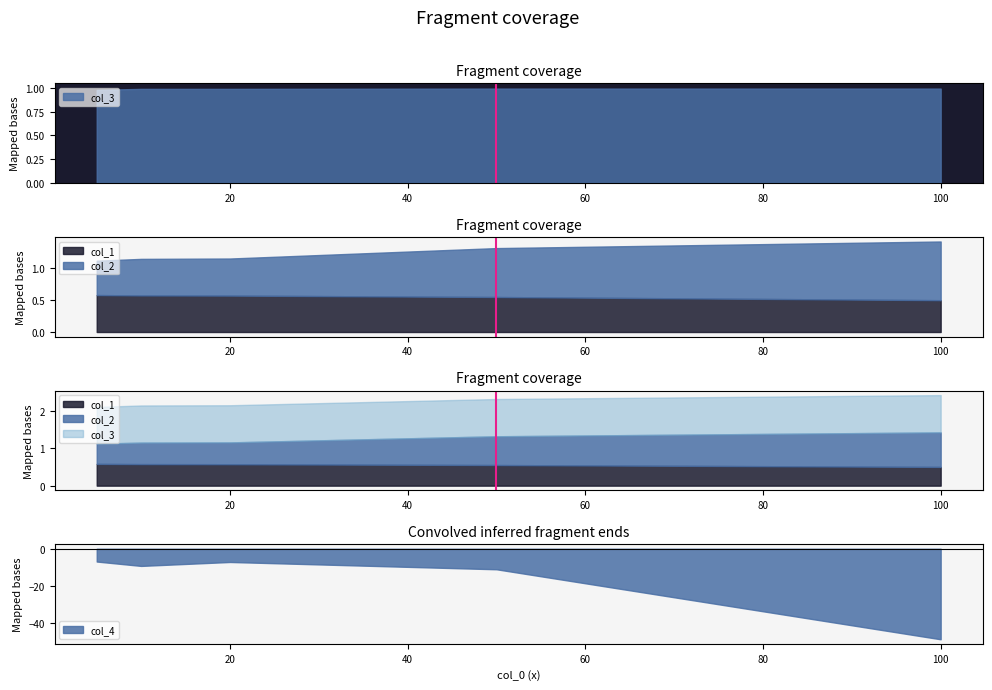

Is it true that col_4 equals -85.8 at 100?

False